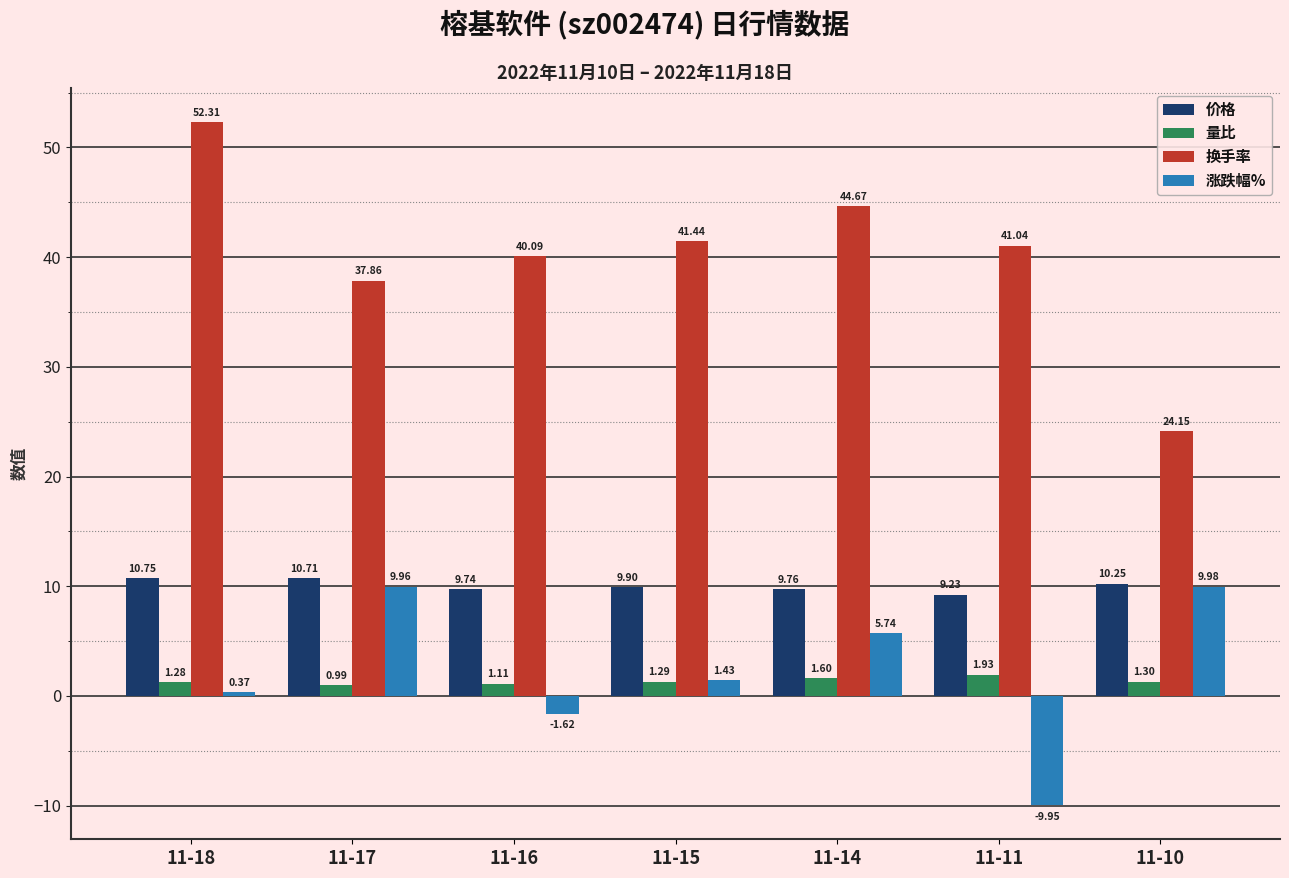

Does the chart contain any negative values?

Yes